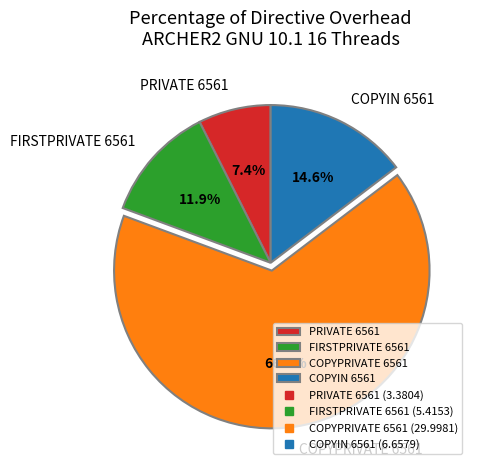

Is FIRSTPRIVATE 6561 the majority of the pie?

No